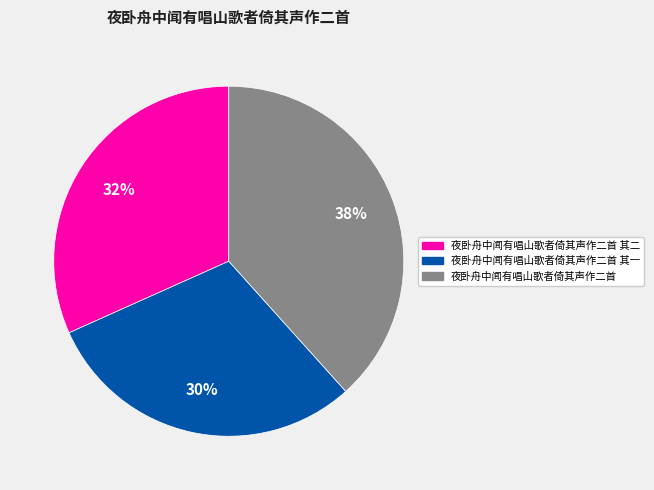

To the nearest percent, what is the difference between the largest and smallest slice percentages?

8%